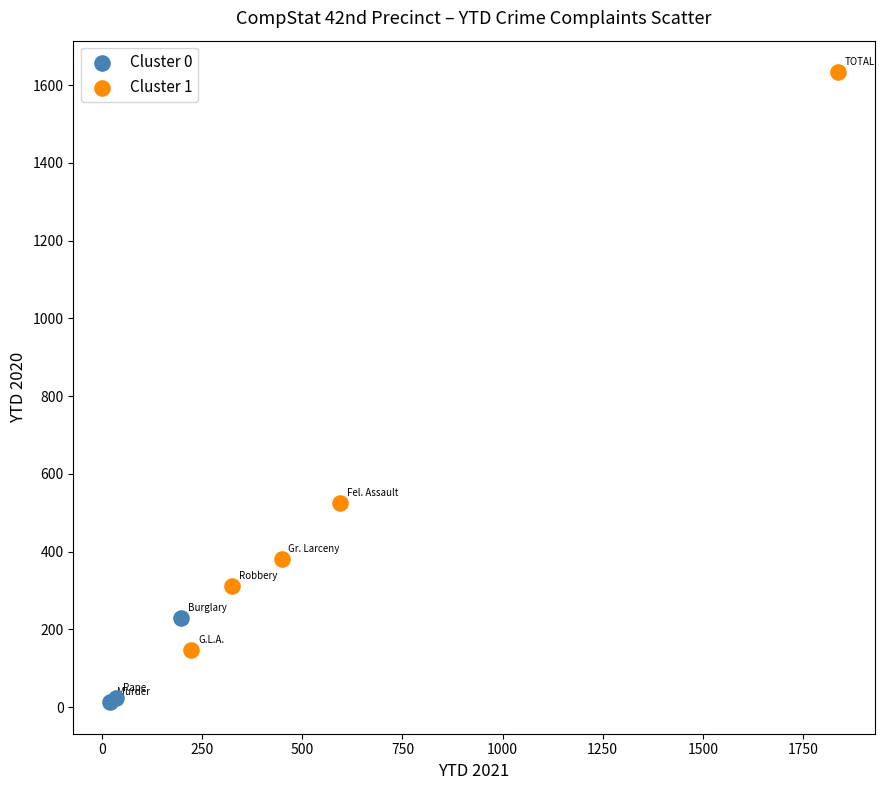

Which series reaches the maximum Y coordinate?

Cluster 1